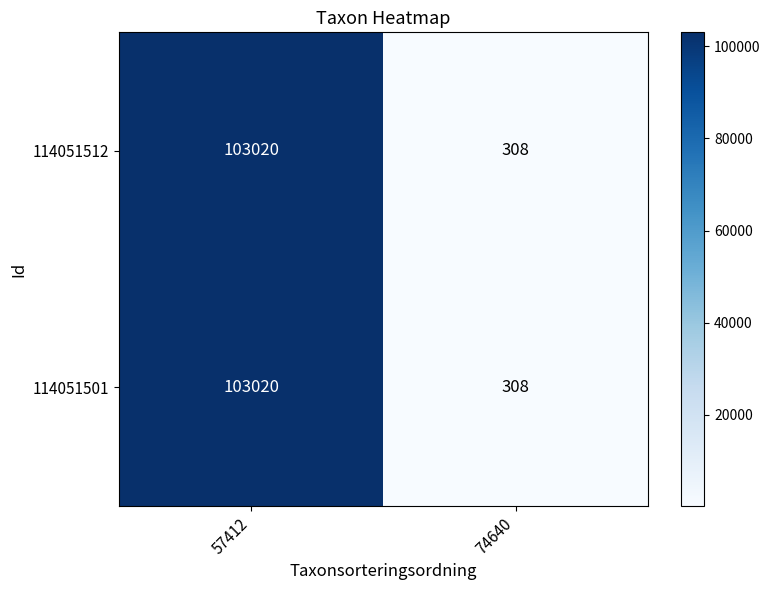

List the labels in order of 114051512 value, smallest first.

74640, 57412